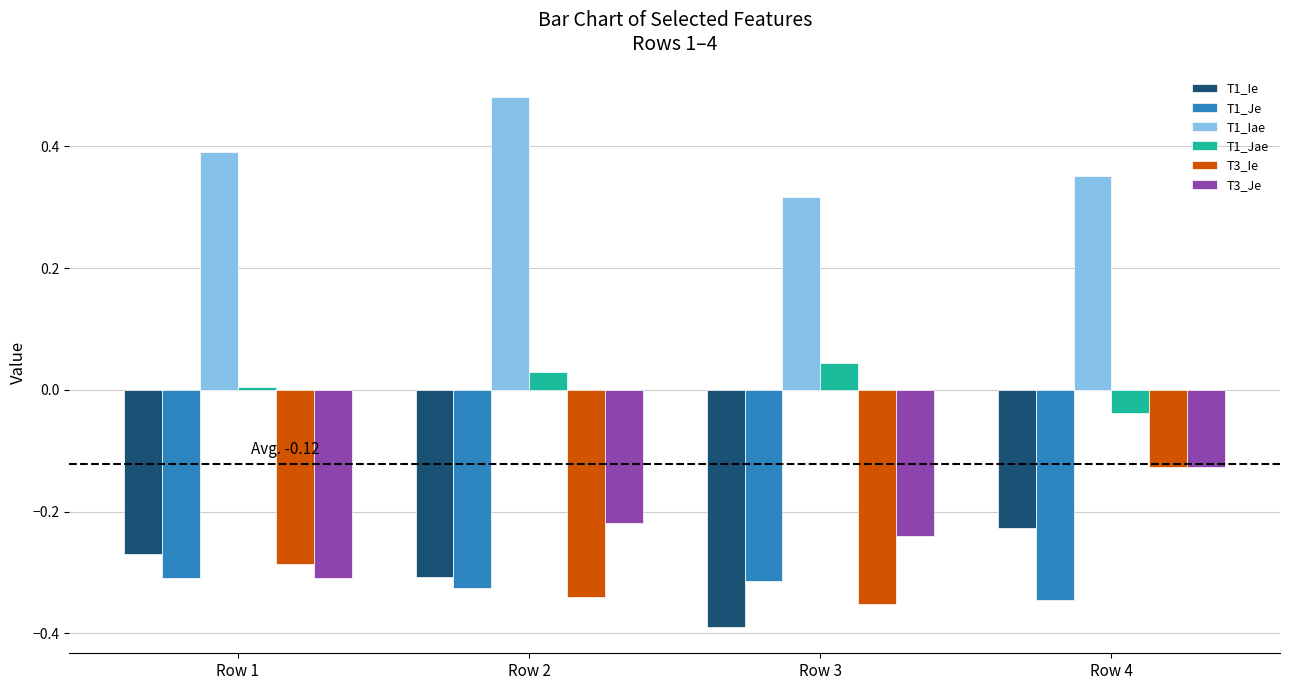

At which label does T3_Je reach its minimum?

Row 1